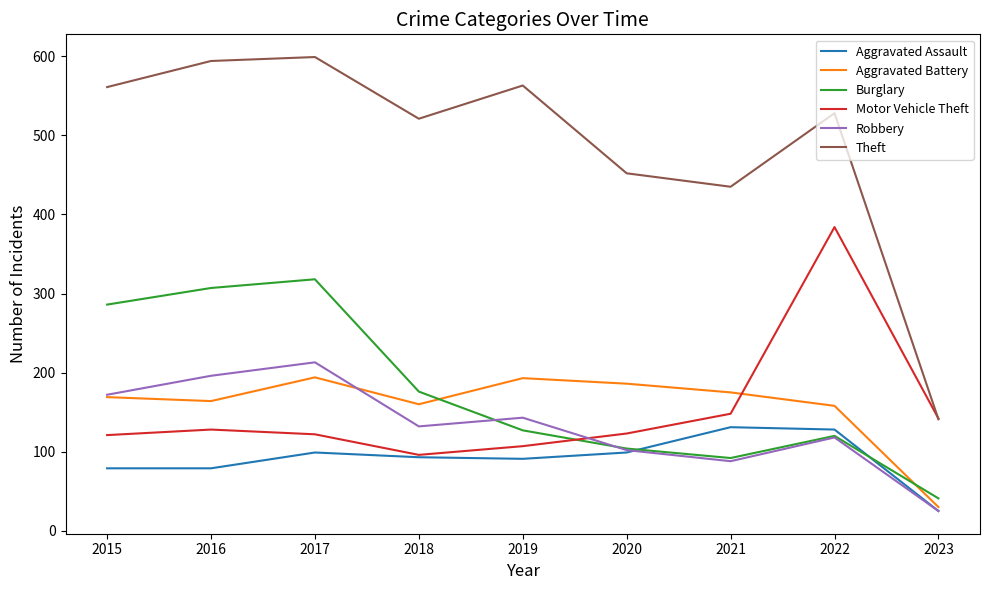

True or false: Motor Vehicle Theft has a value of 128 at 2016.

True